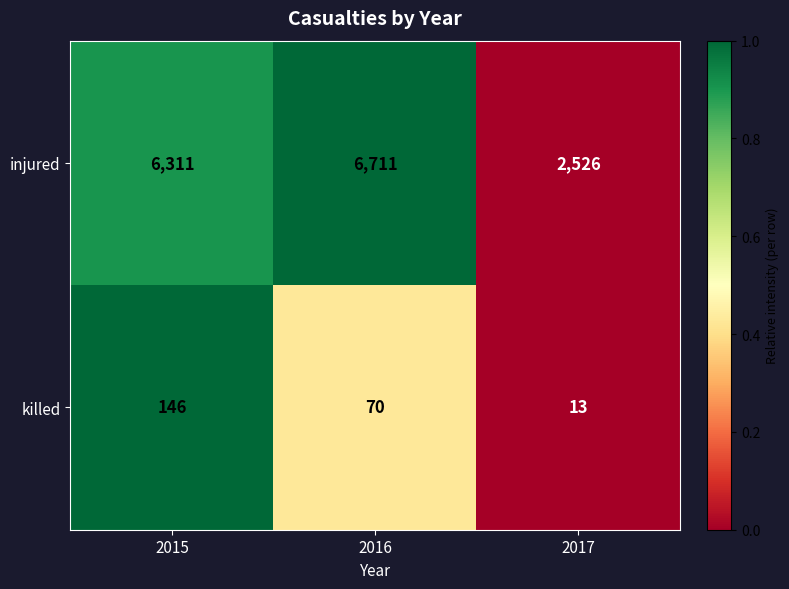

Is it true that killed equals 7 at 2017?

False